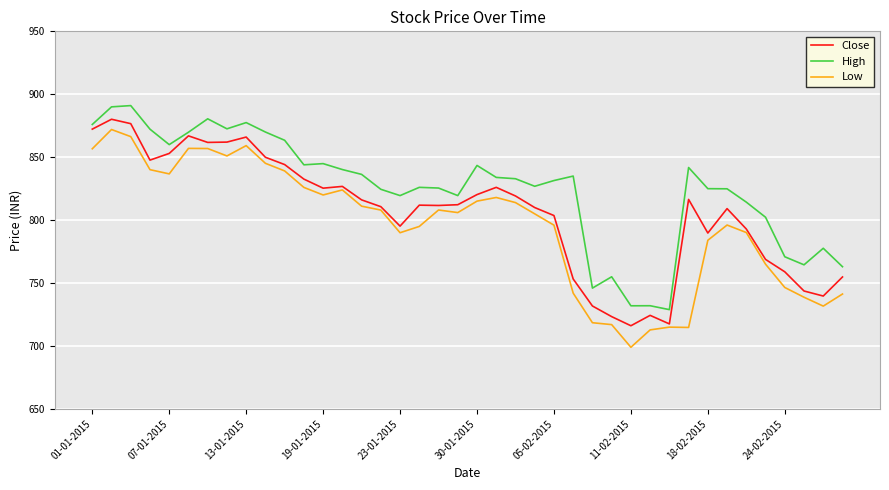

True or false: Low and High intersect in this chart.

False